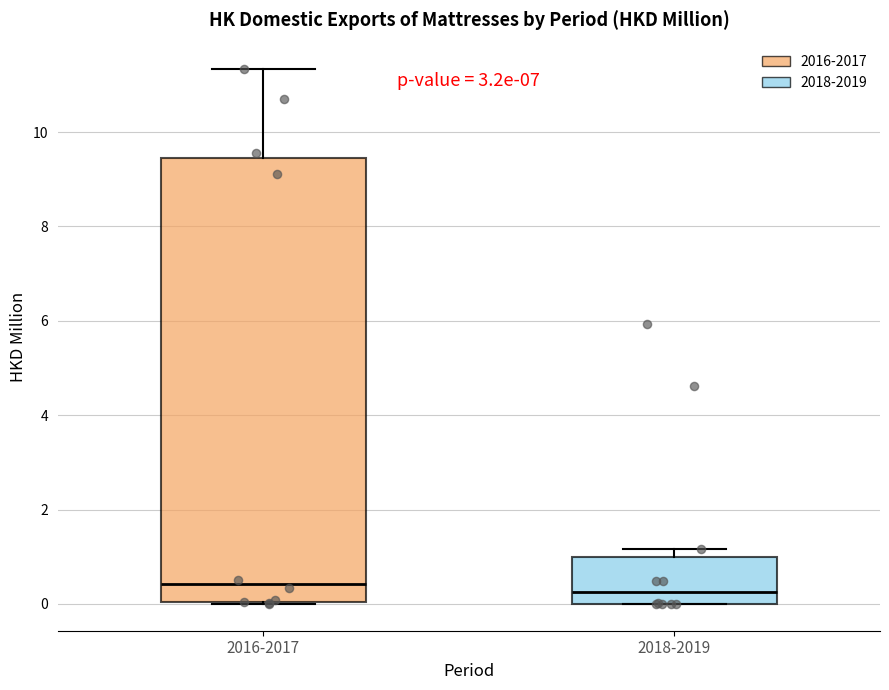

Where is the lower edge of the box for 2018-2019 on the y-axis? The values are not printed on the chart, so give them approximately, as read against the axis.

0.0